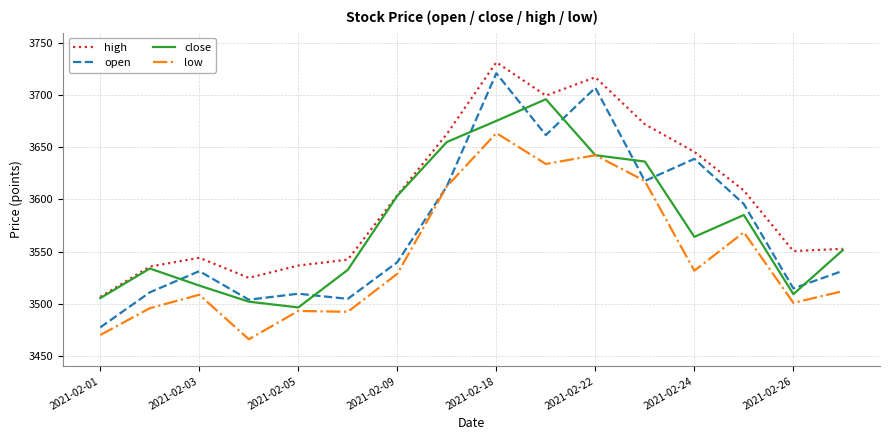

True or false: open and high cross at least once.

False